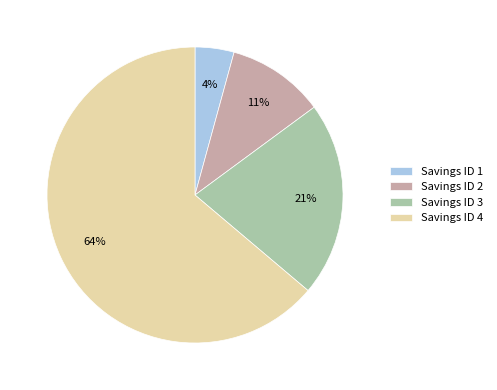

What percentage is the Savings ID 1 slice, to the nearest percent?

4%